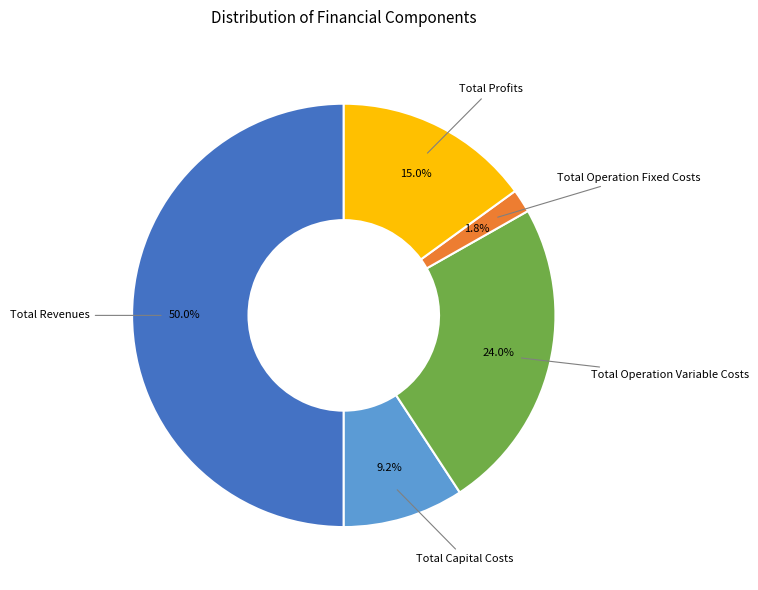

To the nearest percent, what is the difference between the largest and smallest slice percentages?

48%